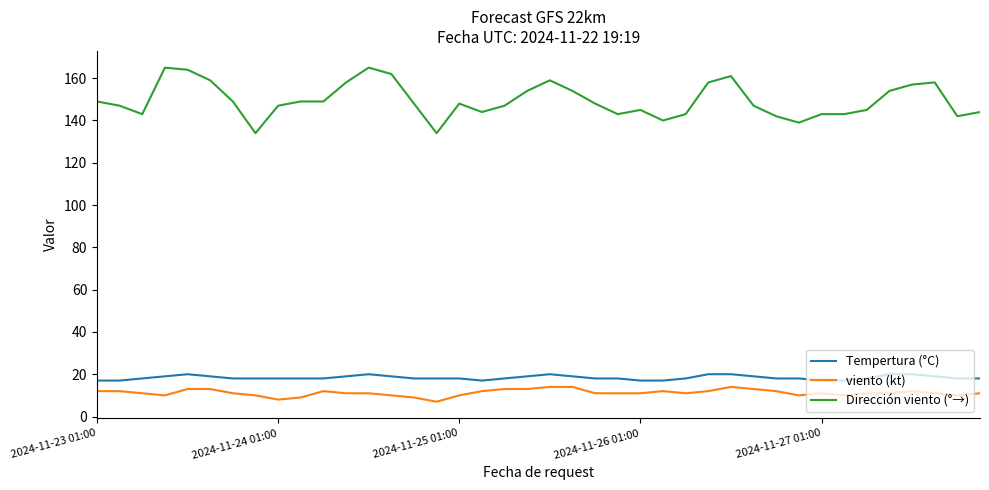

What is the difference between the maximum and minimum values in the Dirección viento (°→) series?

31